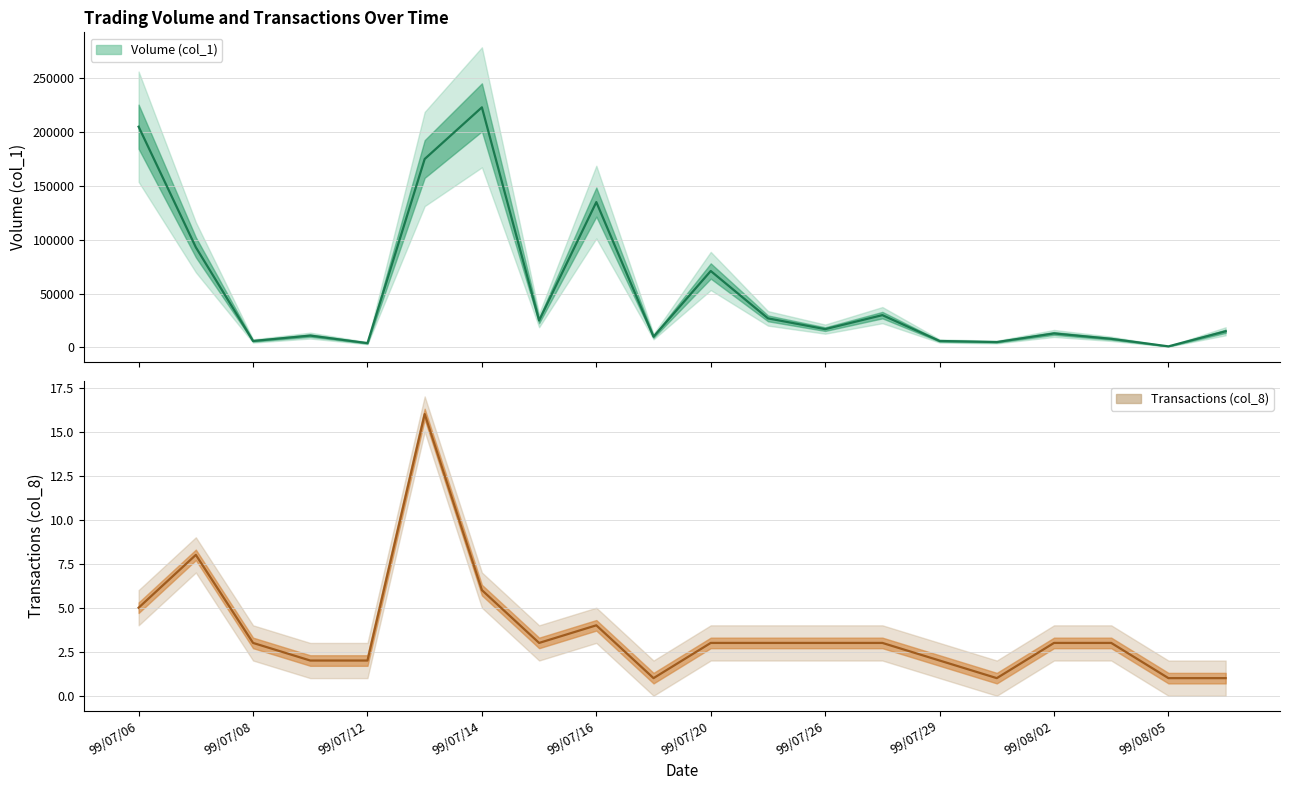

What are all the series names shown in the legend?

Volume (col_1), Transactions (col_8)